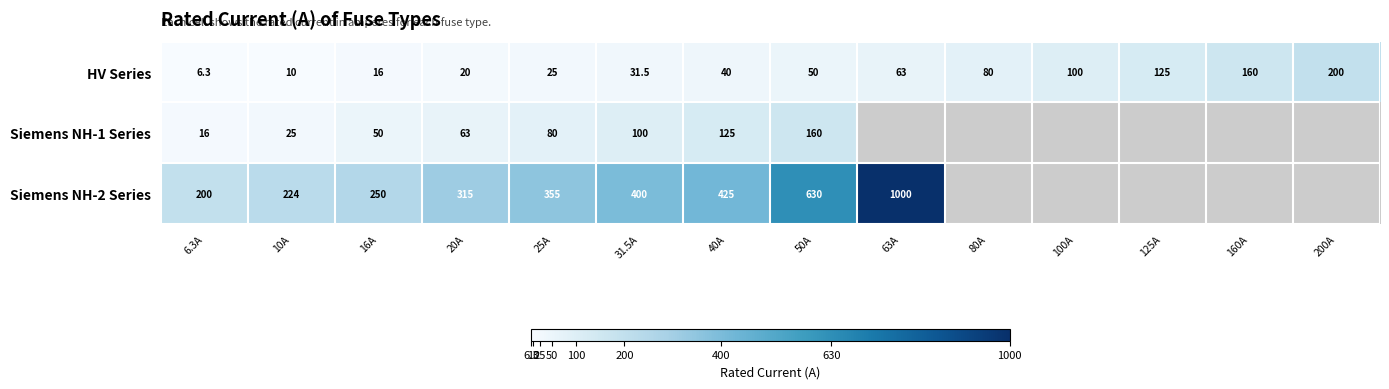

At which category does the chart reach its minimum across all series?

6.3A